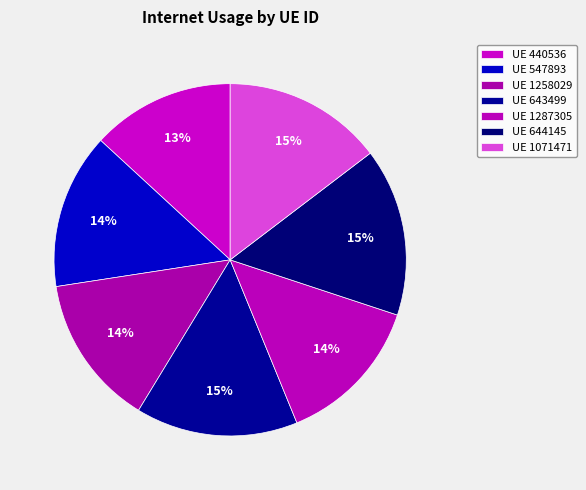

How many slices are in this pie chart?

7